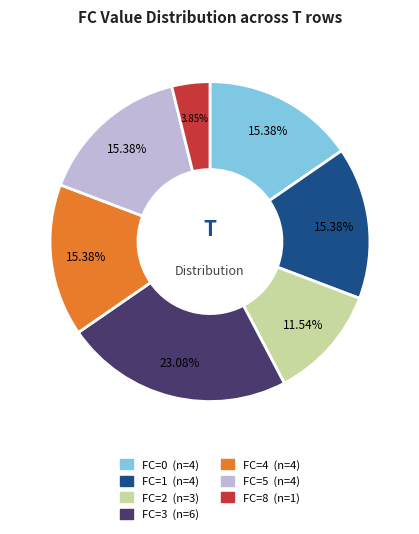

What is the largest slice in the pie chart?

FC=3